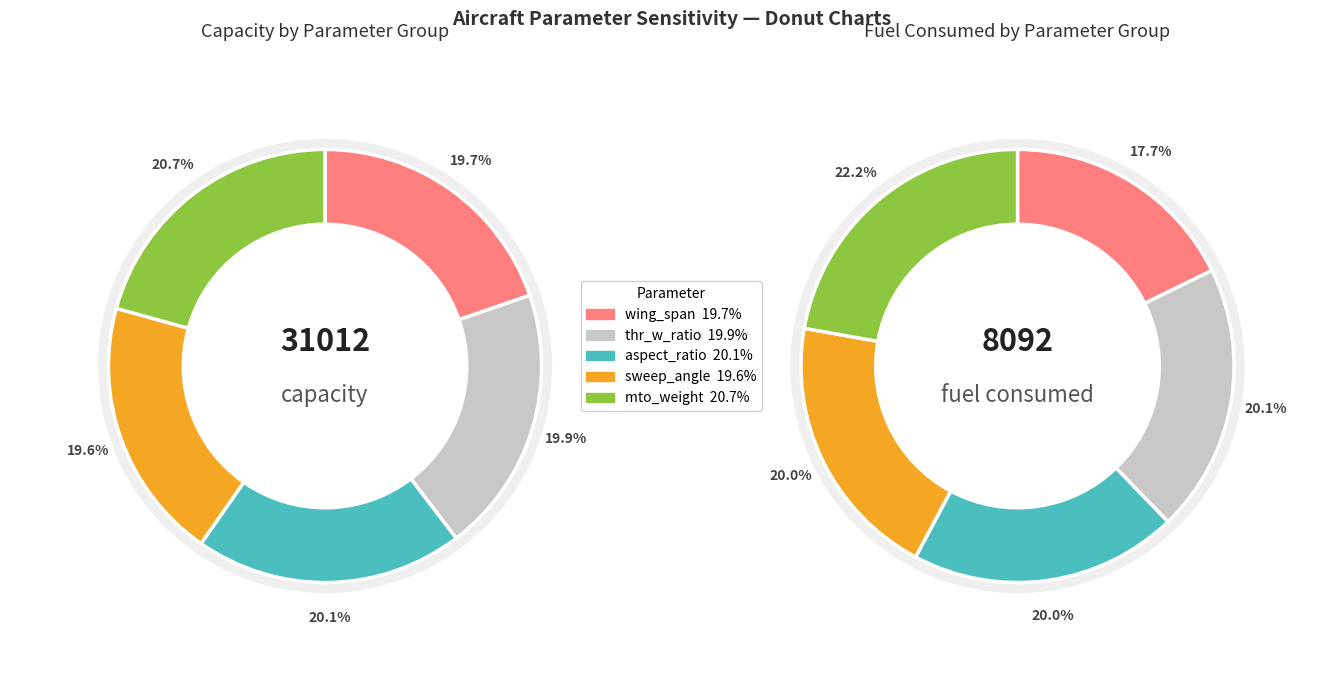

What is the ratio of the value at aspect_ratio to the value at sweep_angle?

1.0